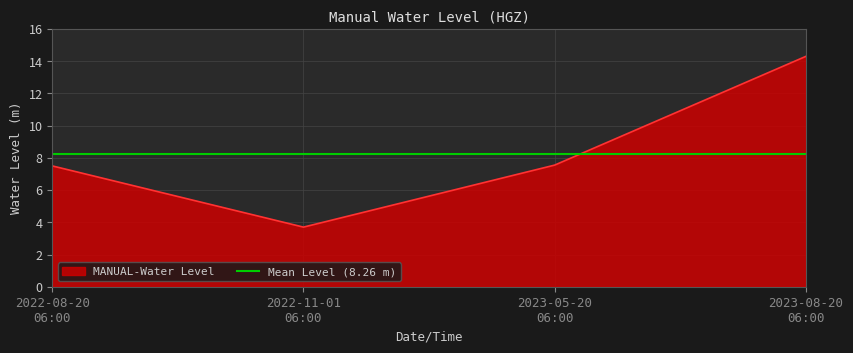

What is the minimum value shown in the chart?

3.7